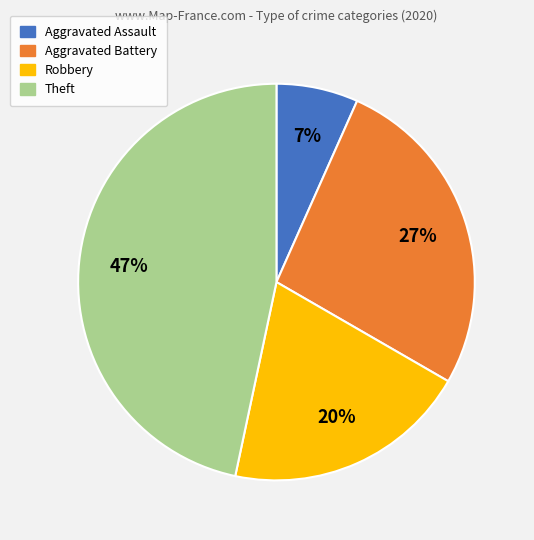

What percentage is the Aggravated Assault slice, to the nearest percent?

7%